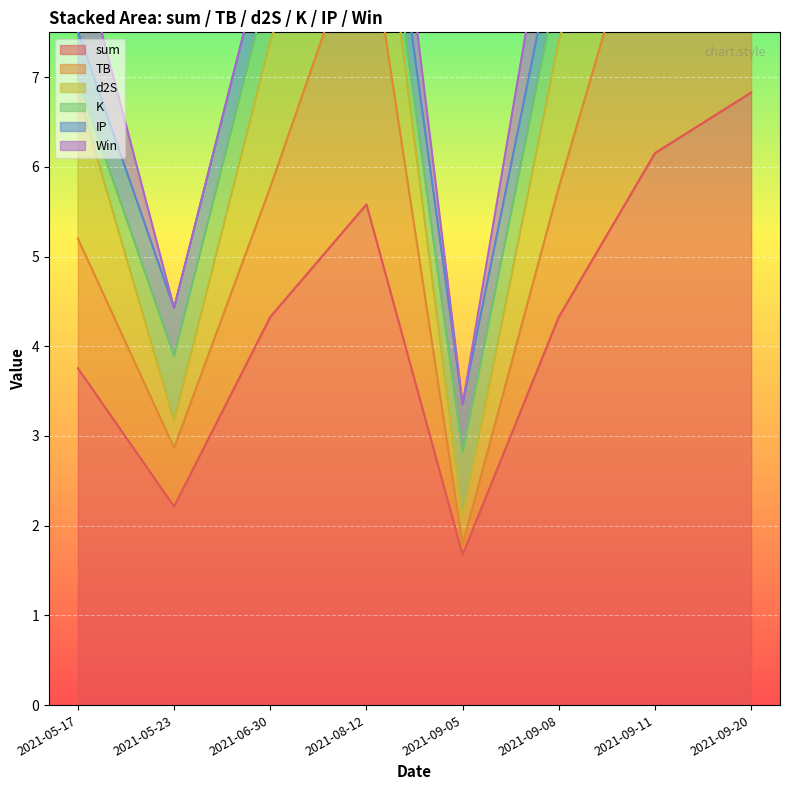

Where is the first local minimum for sum?

2021-05-23